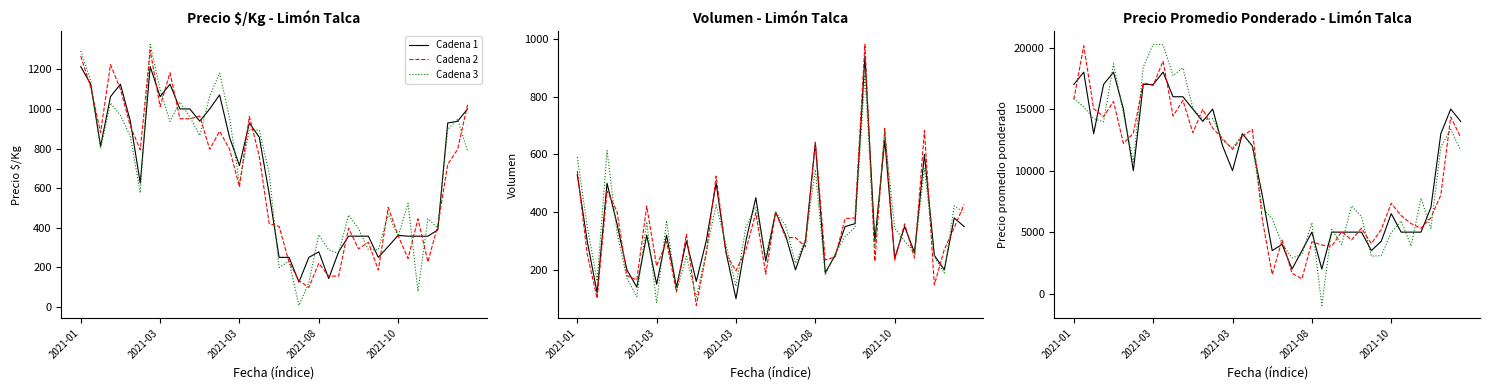

Which series has the widest spread of values?

Cadena 3